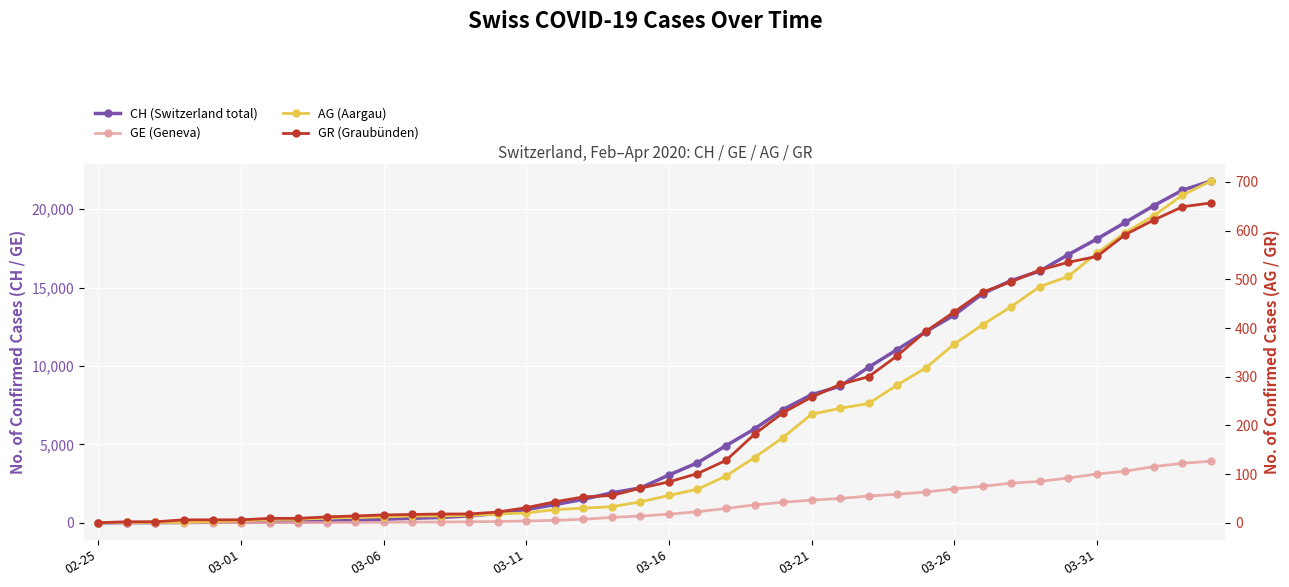

True or false: CH (Switzerland total) has a value of 24276 at 03-31.

False